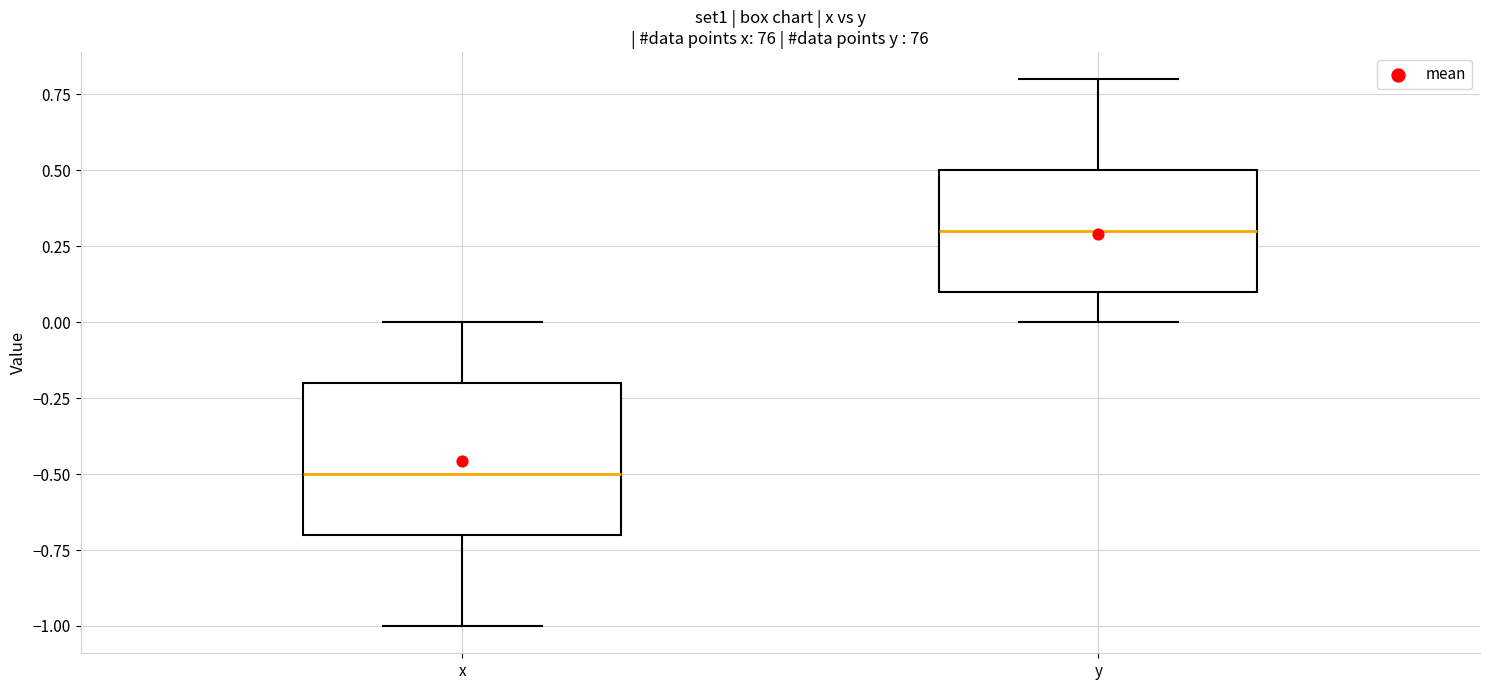

Which box has the highest median line?

y